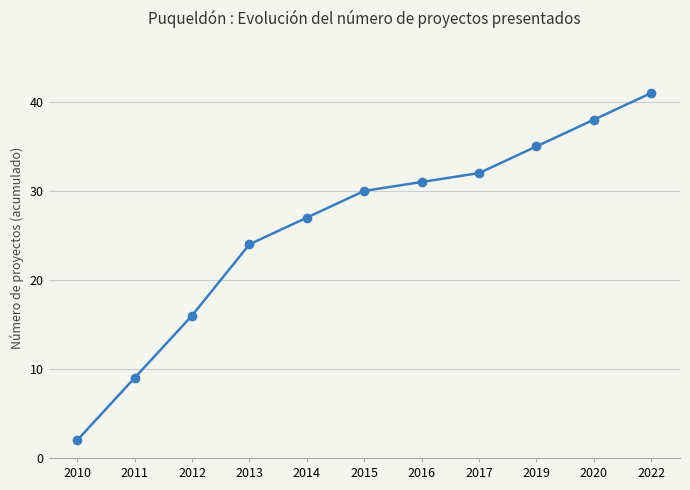

True or false: the data shows 13 at 2011.

False